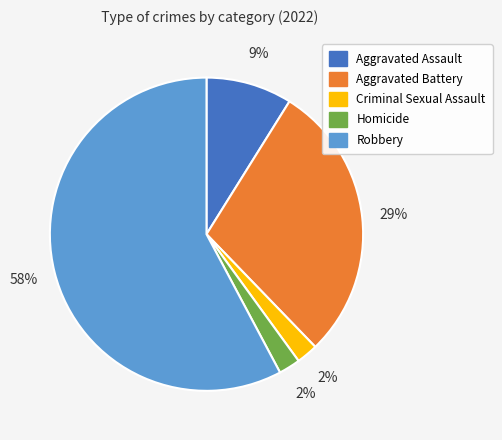

To the nearest percent, what is the combined percentage of Criminal Sexual Assault and Homicide?

4%